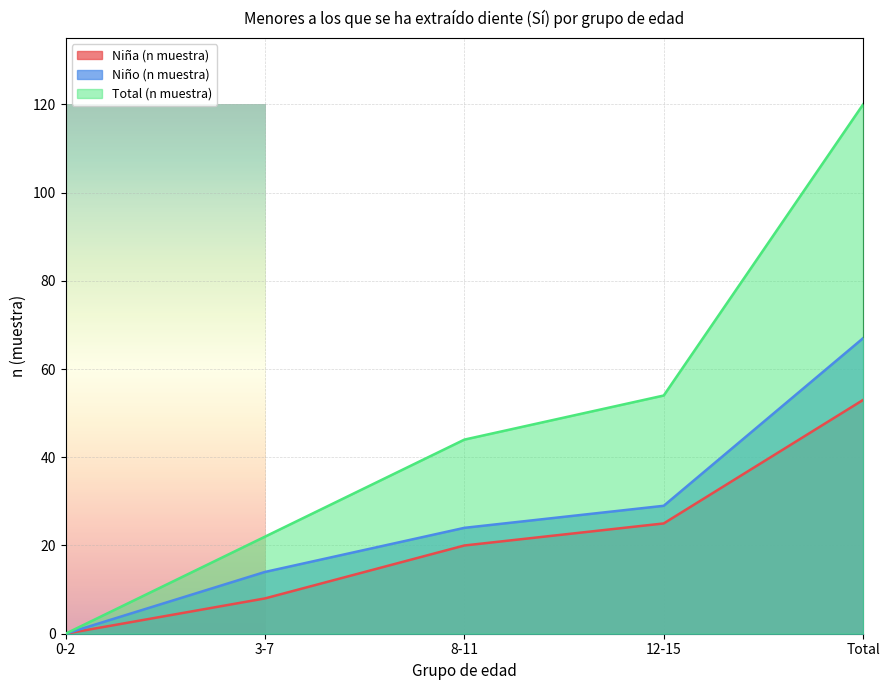

Which series has the largest total across all categories?

Total (n muestra)